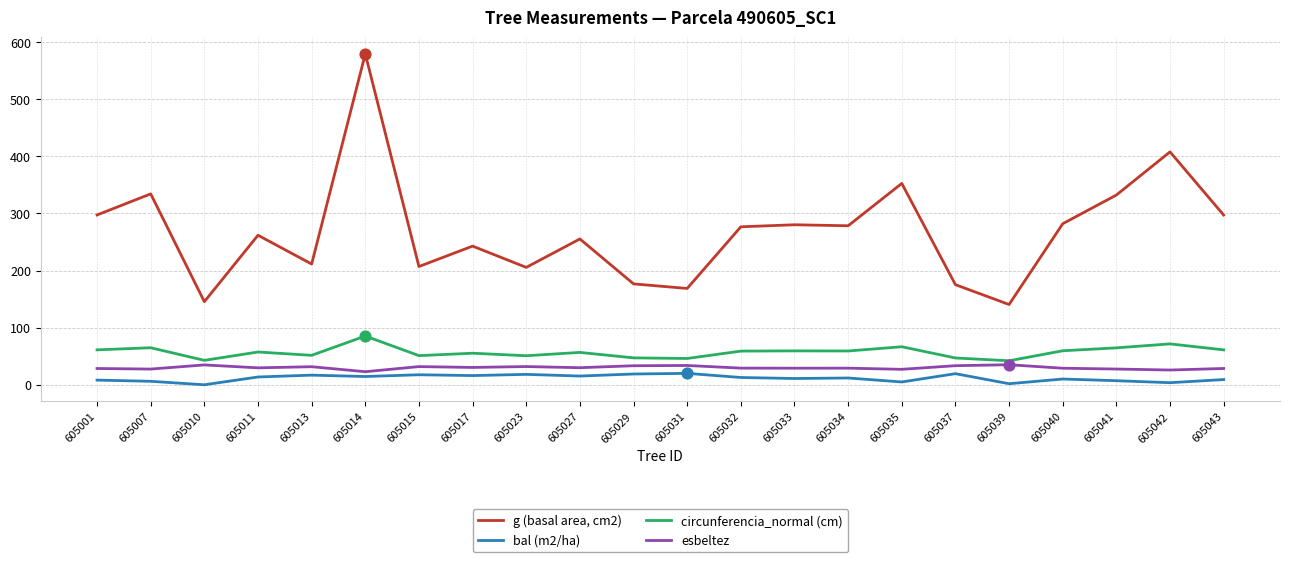

Which series has the largest total across all categories?

g (basal area, cm2)